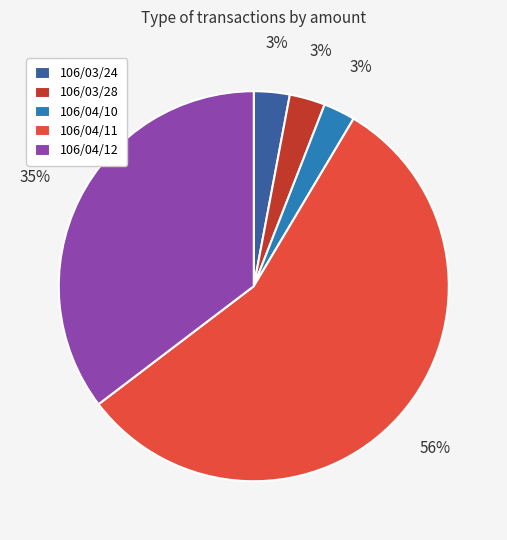

Which category accounts for the majority?

106/04/11